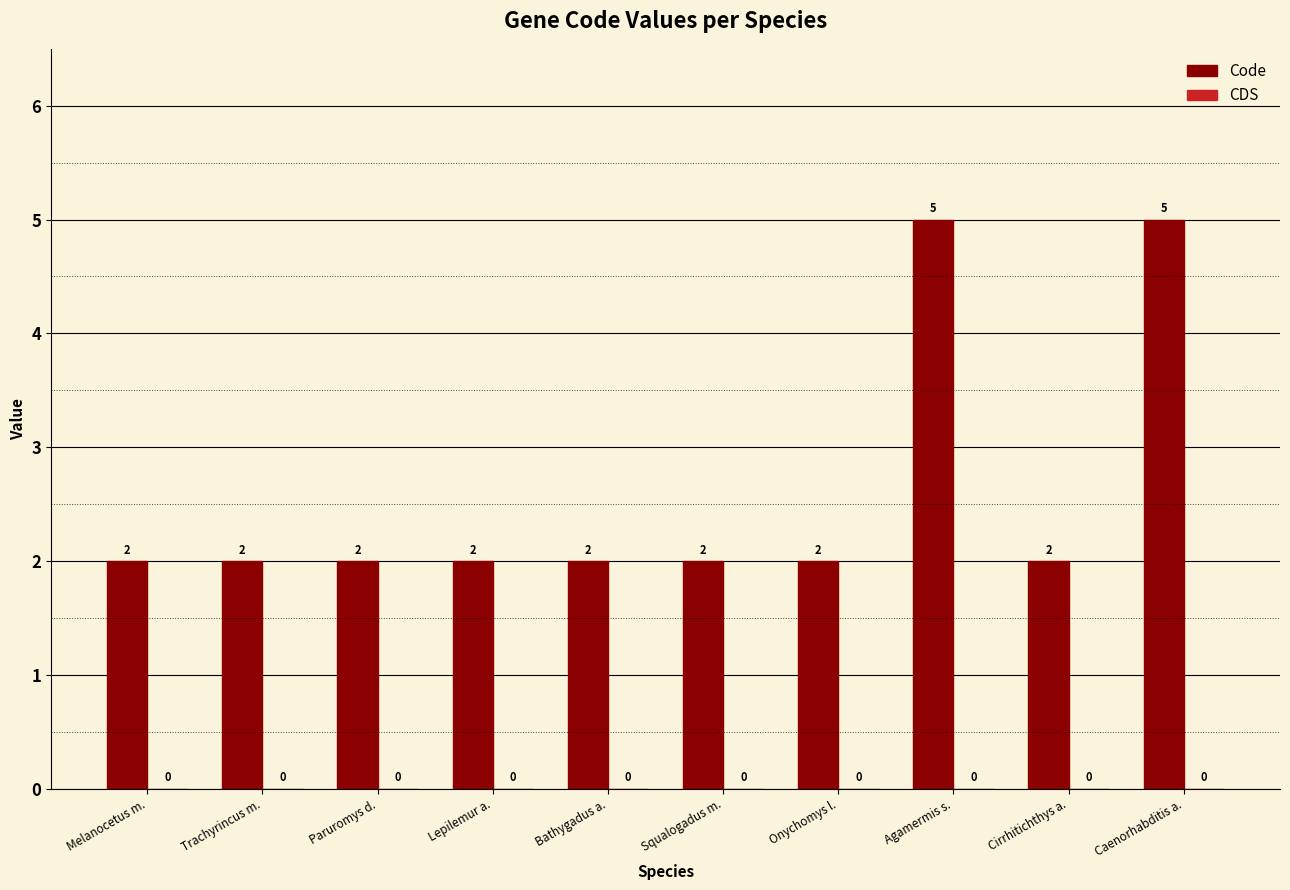

Reading left to right, transcribe all the data shown in this chart.

2	2	2	2	2	2	2	5	2	5